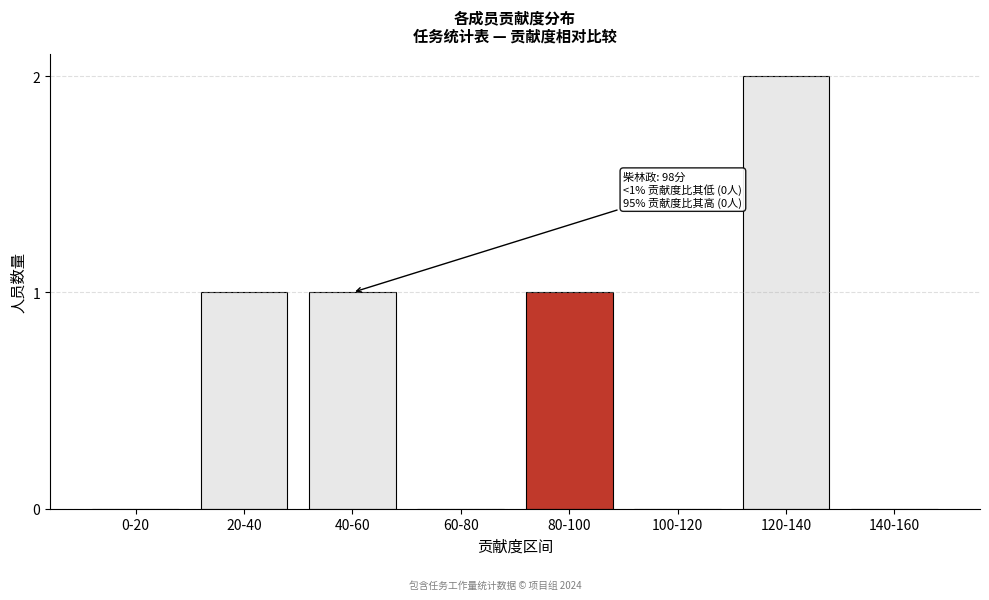

Reading left to right, what are all the values shown in this chart?

0-20=0	20-40=1	40-60=1	60-80=0	80-100=1	100-120=0	120-140=2	140-160=0